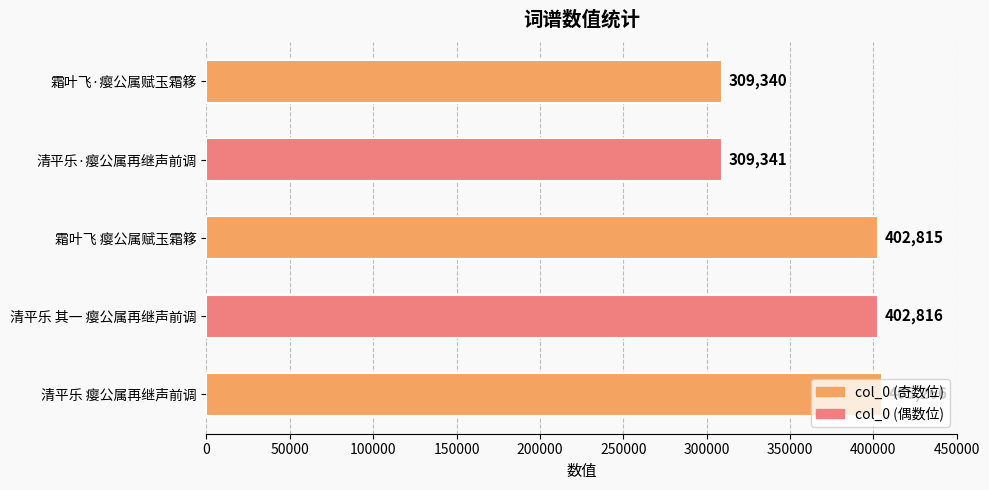

What is the approximate value at 清平乐·瘿公属再继声前调?

309341